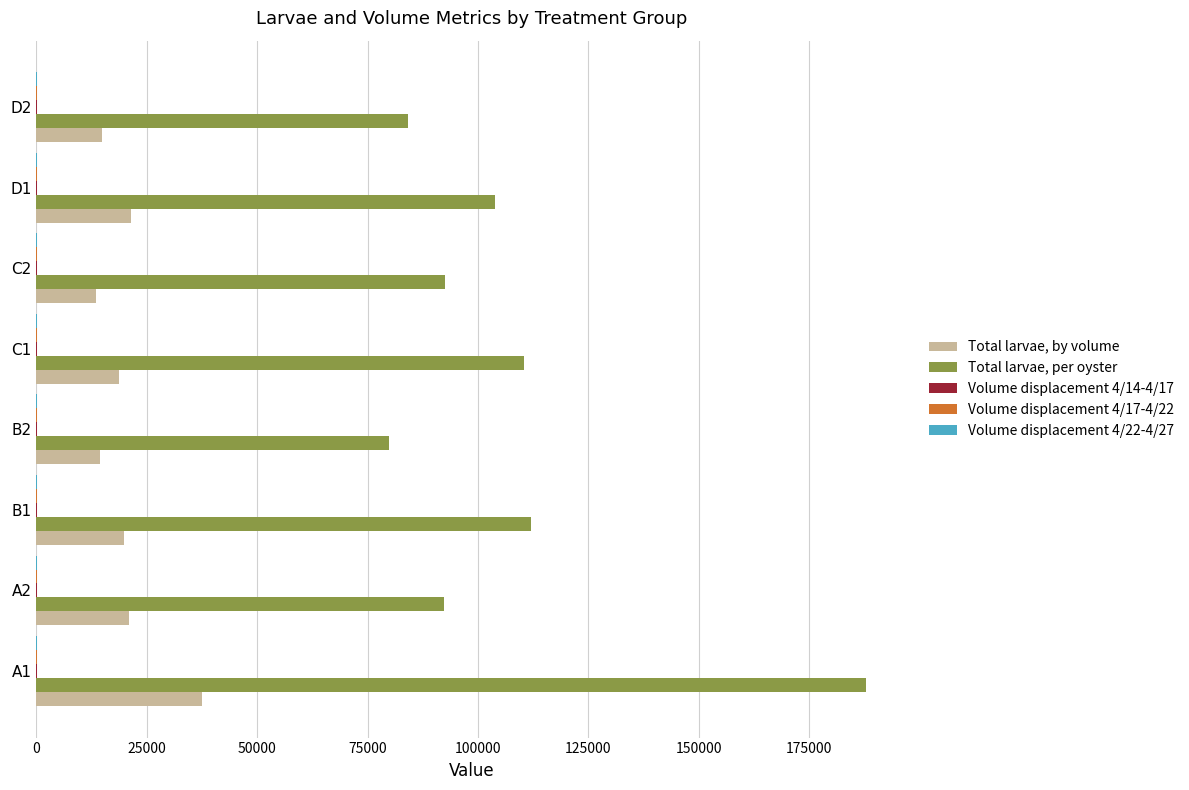

At which category is the sum across all series the highest?

A1